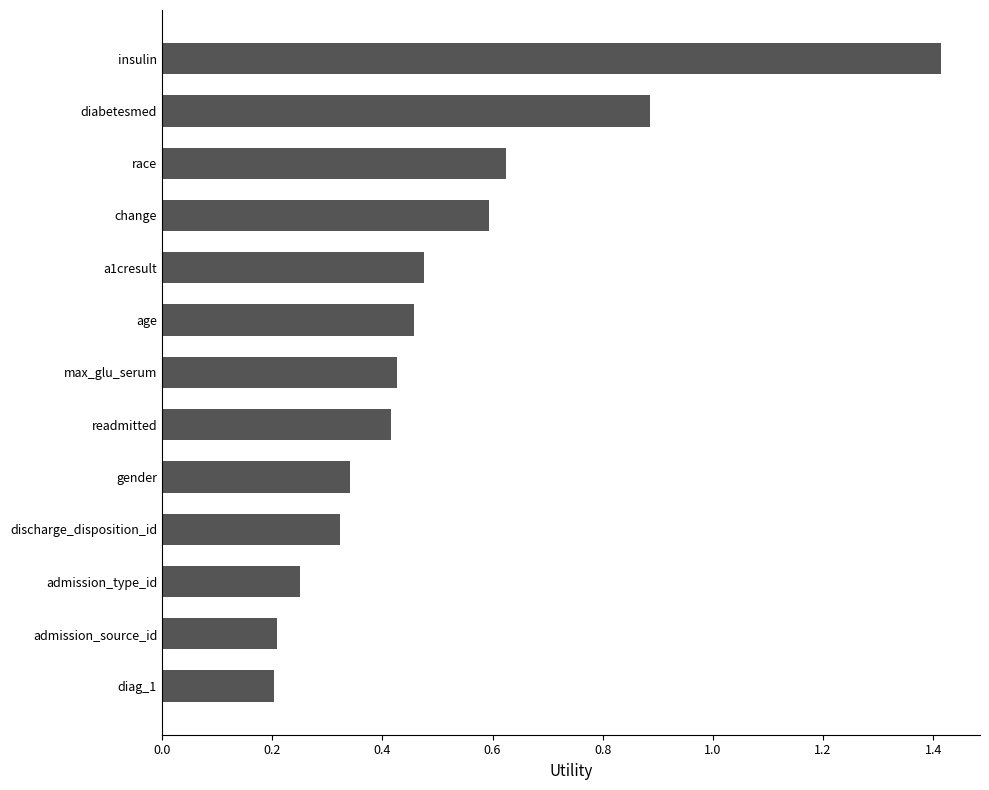

What is the sum of all values?

6.6